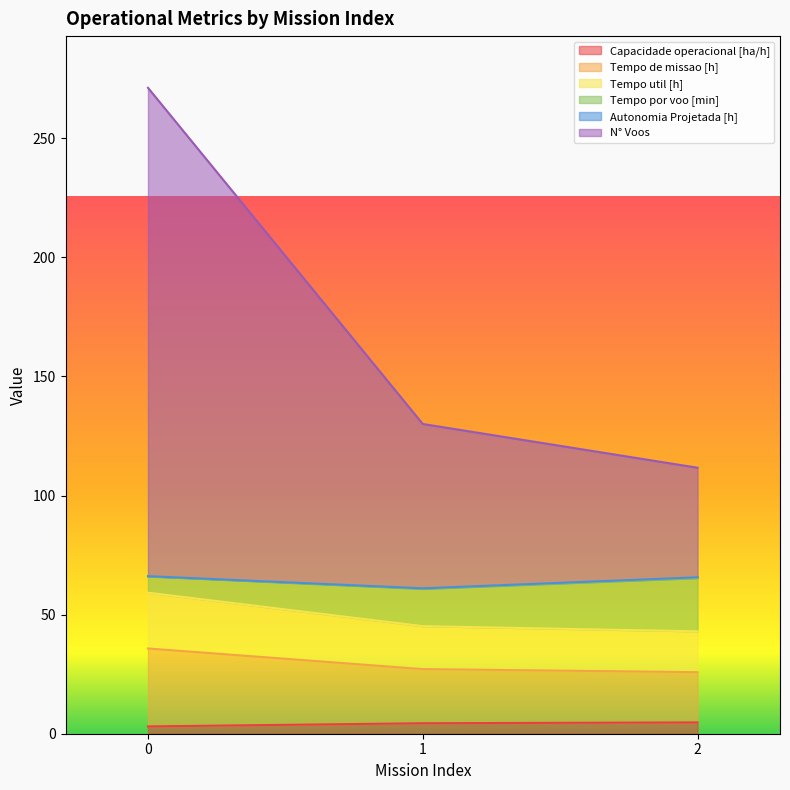

Which series has the largest range (max minus min)?

N° Voos